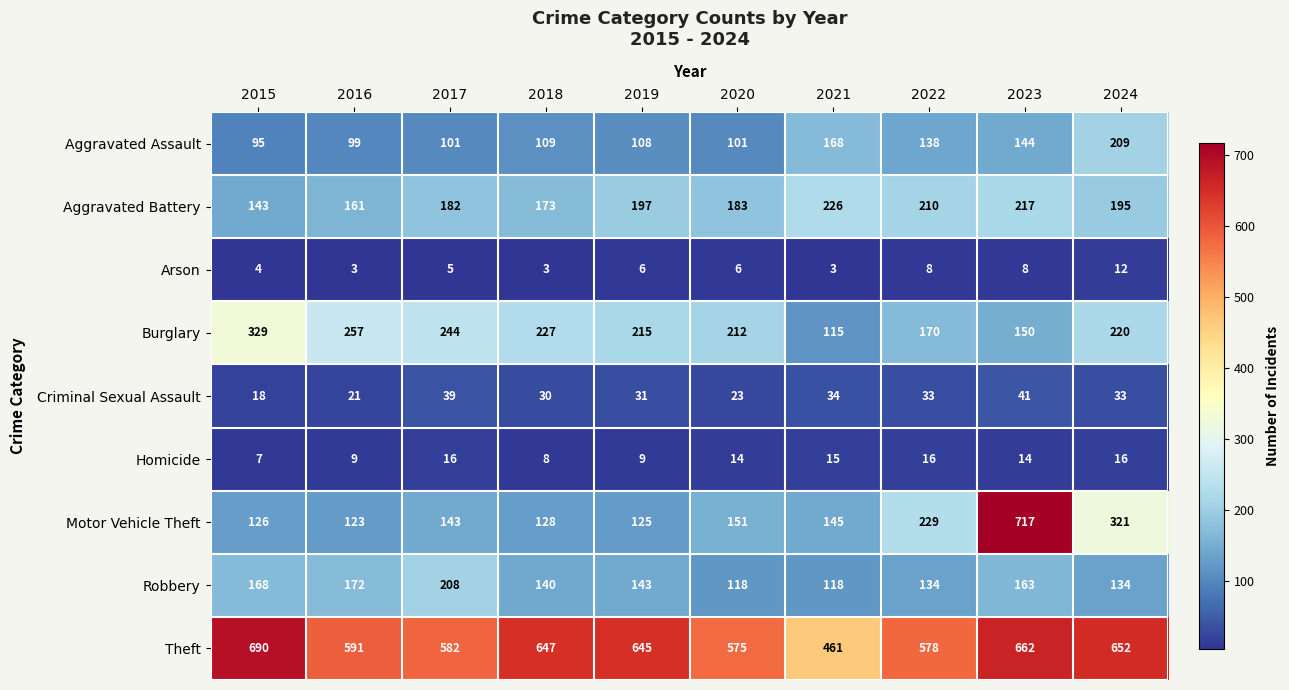

Read the Theft value at 2023, to the nearest 50.

650